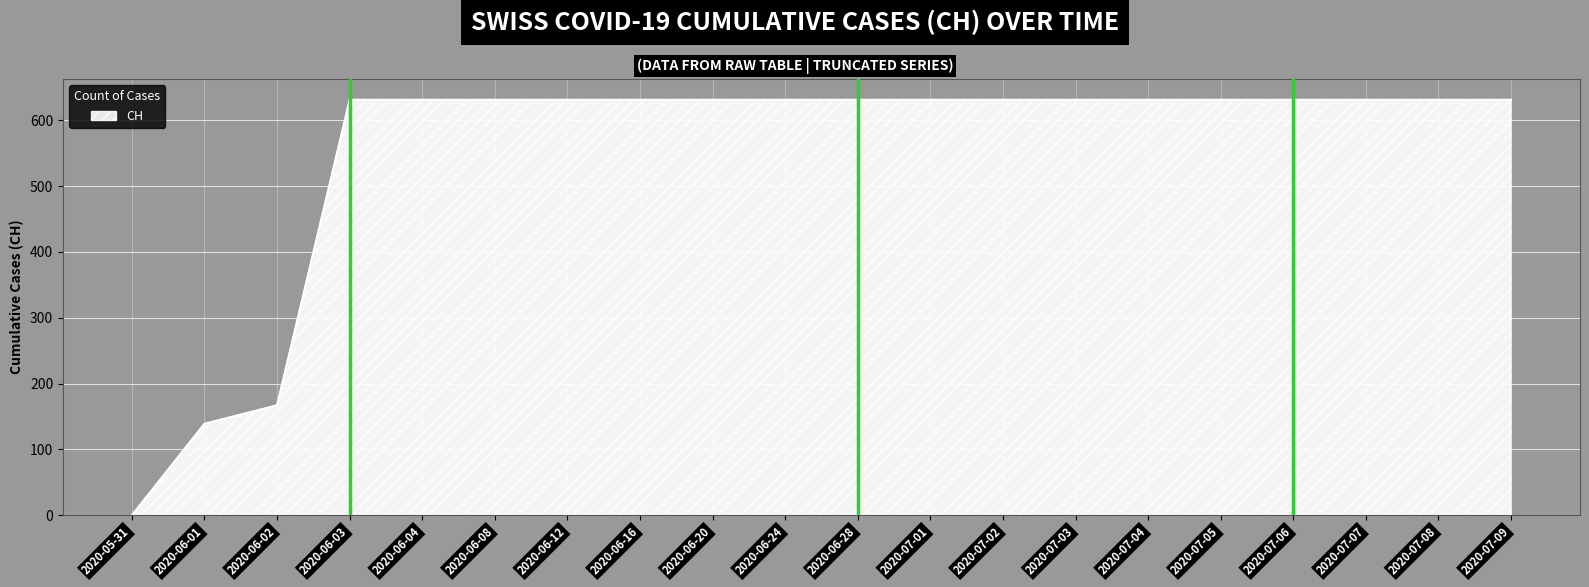

True or false: the data shows 631 at 2020-06-20.

True